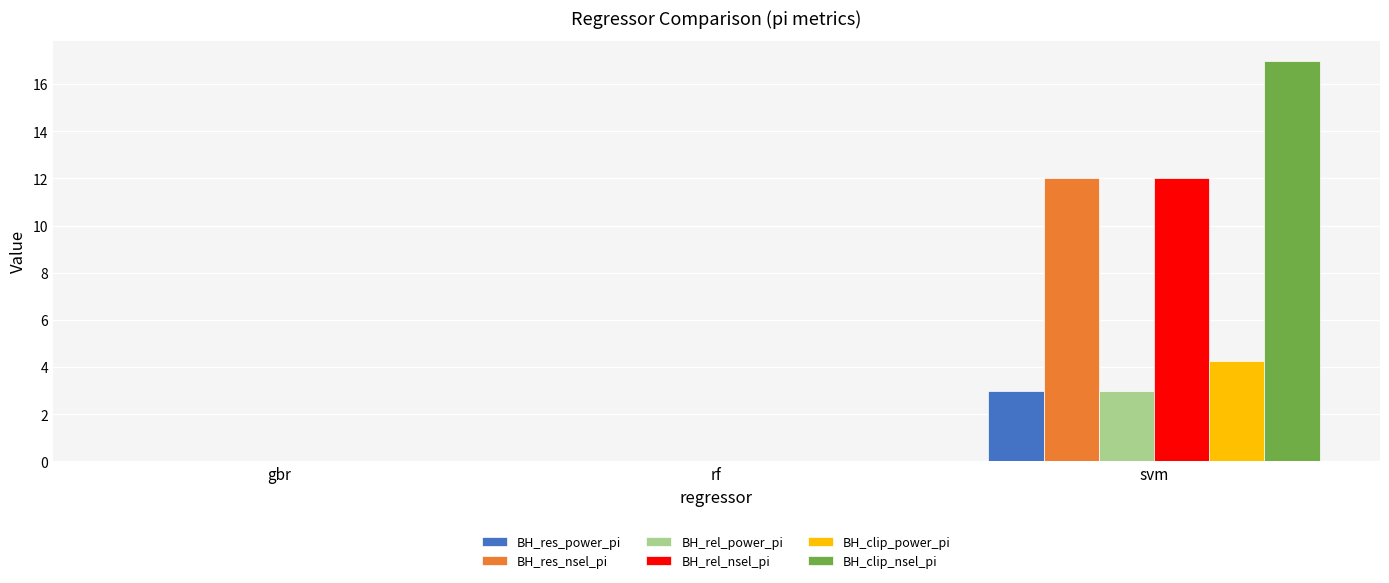

What is the greatest value displayed?

17.0